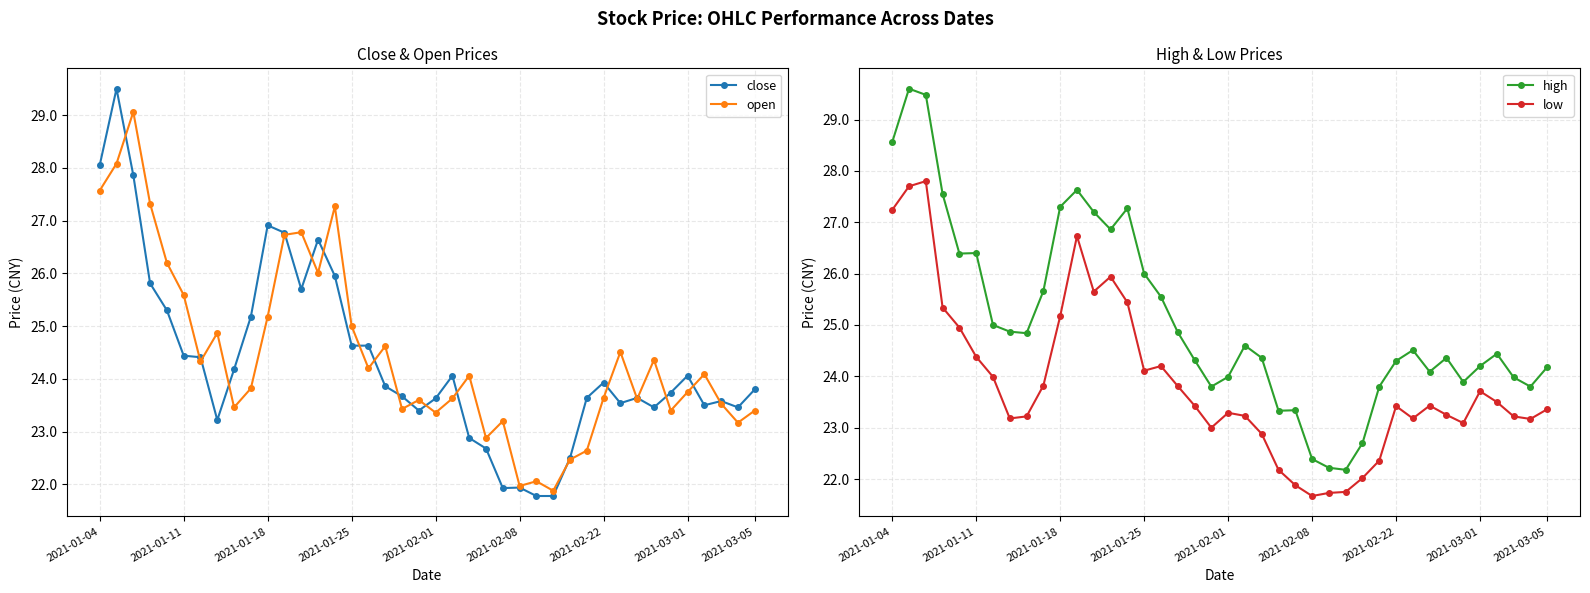

What is the minimum value for open?

21.9